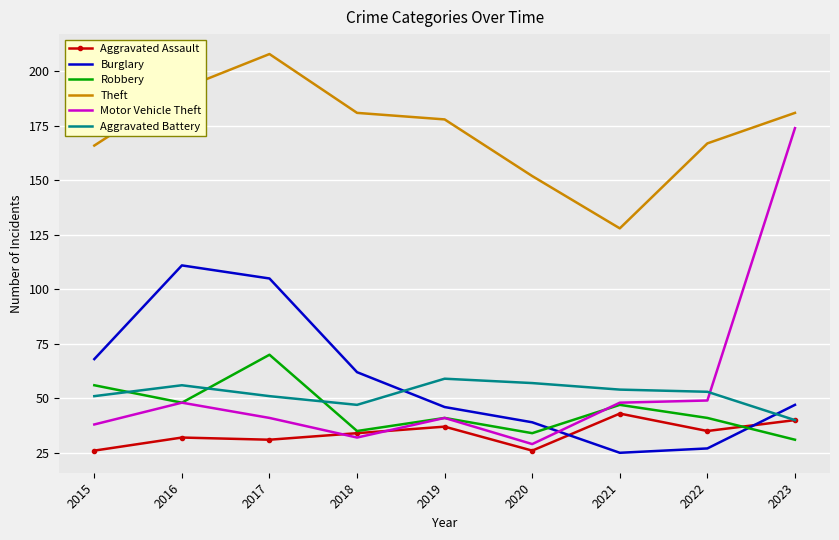

What is the sum of all Robbery values?

403